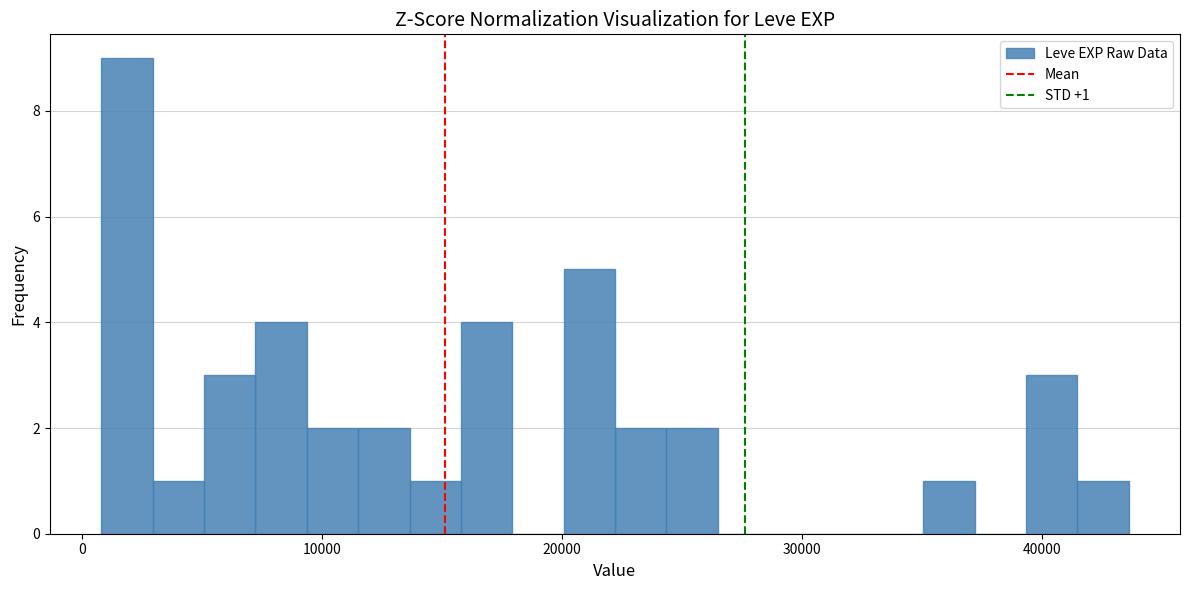

Read against the x-axis, roughly where is the centre of the tallest bar?

2000